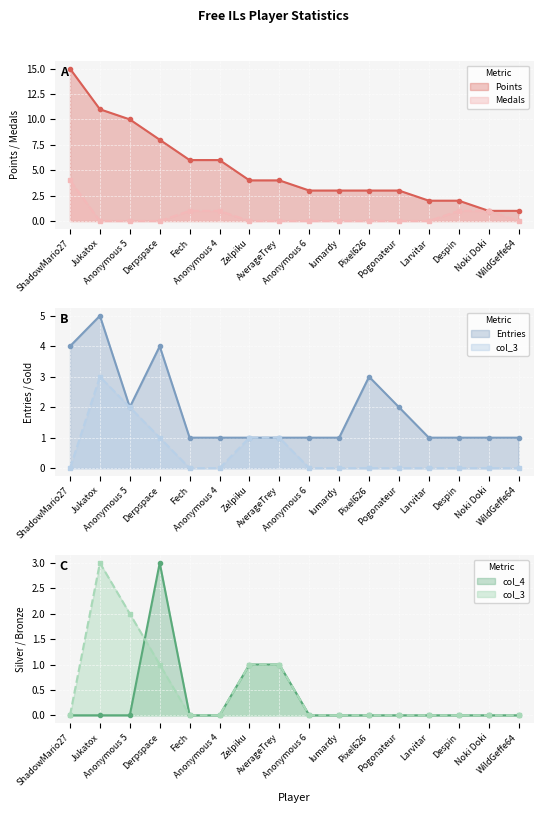

Reading right to left, what are all the values shown in this chart?

Points: WildGeffe64=1	Noki Doki=1	Despin=2	Larvitar=2	Pogonateur=3	Pixel626=3	lumardy=3	Anonymous 6=3	AverageTrey=4	Zelpiku=4	Anonymous 4=6	Fech=6	Derpspace=8	Anonymous 5=10	Jukatox=11	ShadowMario27=15
Medals: WildGeffe64=0	Noki Doki=1	Despin=1	Larvitar=0	Pogonateur=0	Pixel626=0	lumardy=0	Anonymous 6=0	AverageTrey=0	Zelpiku=0	Anonymous 4=1	Fech=1	Derpspace=0	Anonymous 5=0	Jukatox=0	ShadowMario27=4
Entries: WildGeffe64=1	Noki Doki=1	Despin=1	Larvitar=1	Pogonateur=2	Pixel626=3	lumardy=1	Anonymous 6=1	AverageTrey=1	Zelpiku=1	Anonymous 4=1	Fech=1	Derpspace=4	Anonymous 5=2	Jukatox=5	ShadowMario27=4
col_3: WildGeffe64=0	Noki Doki=0	Despin=0	Larvitar=0	Pogonateur=0	Pixel626=0	lumardy=0	Anonymous 6=0	AverageTrey=1	Zelpiku=1	Anonymous 4=0	Fech=0	Derpspace=1	Anonymous 5=2	Jukatox=3	ShadowMario27=0
col_4: WildGeffe64=0	Noki Doki=0	Despin=0	Larvitar=0	Pogonateur=0	Pixel626=0	lumardy=0	Anonymous 6=0	AverageTrey=1	Zelpiku=1	Anonymous 4=0	Fech=0	Derpspace=3	Anonymous 5=0	Jukatox=0	ShadowMario27=0